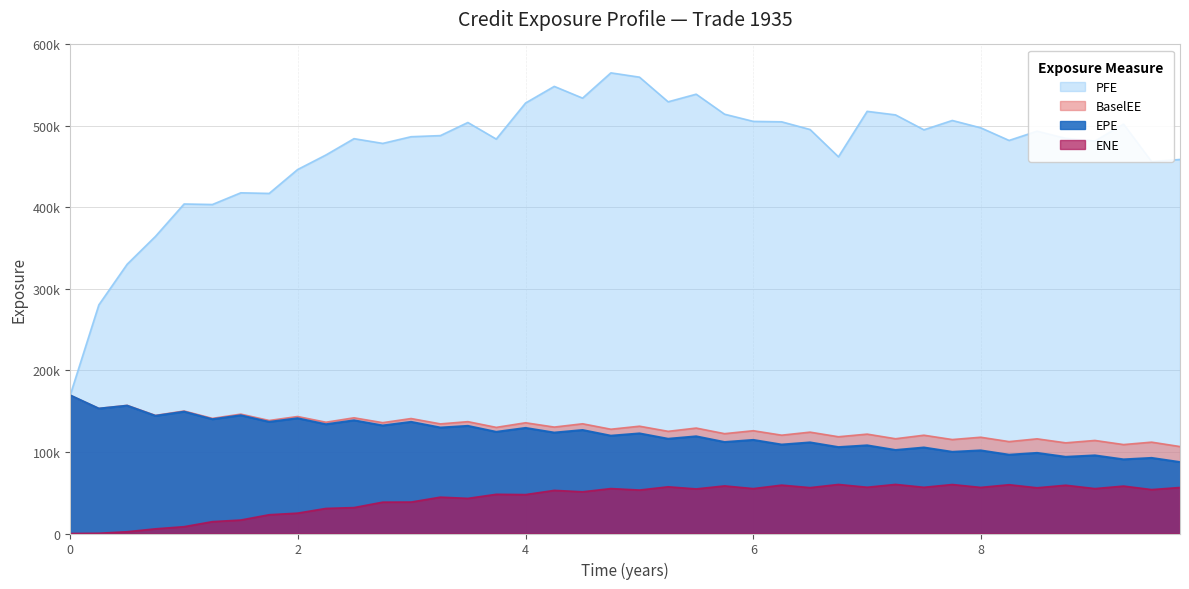

True or false: ENE and BaselEE cross at least once.

False